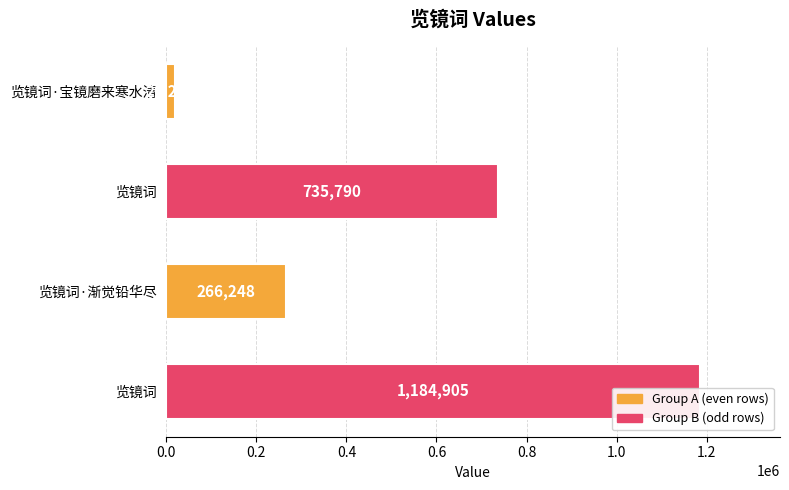

What is the smallest value displayed?

20280